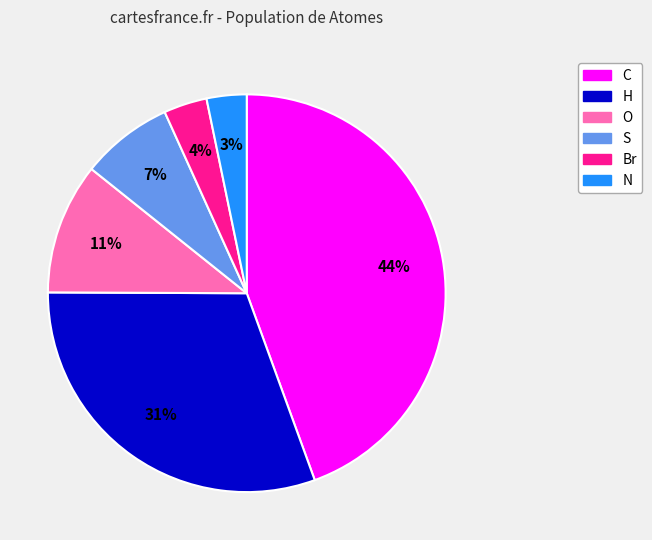

The C slice represents 44% of the pie. True or false?

True